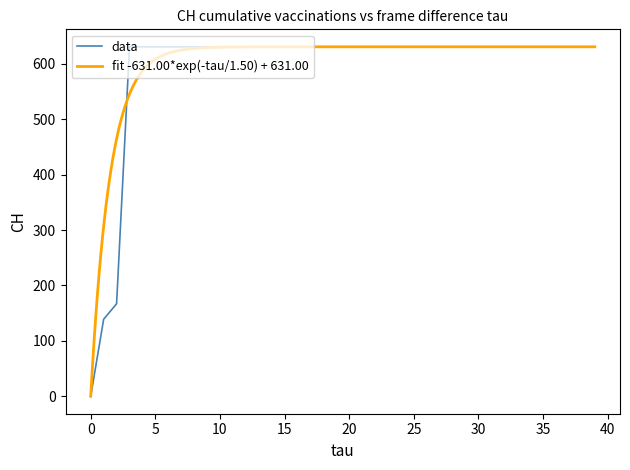

What is the highest value of the data series?

631